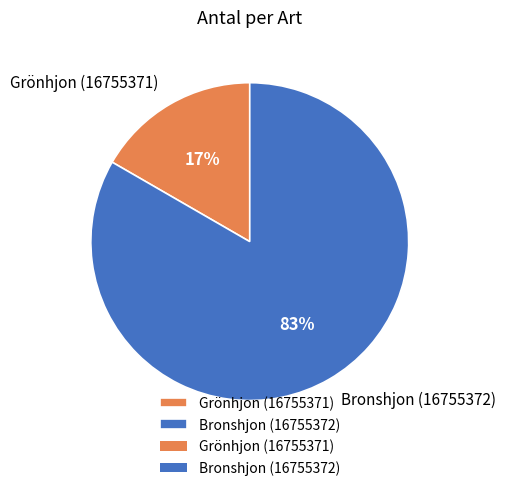

Which slice is the largest?

Bronshjon (16755372)